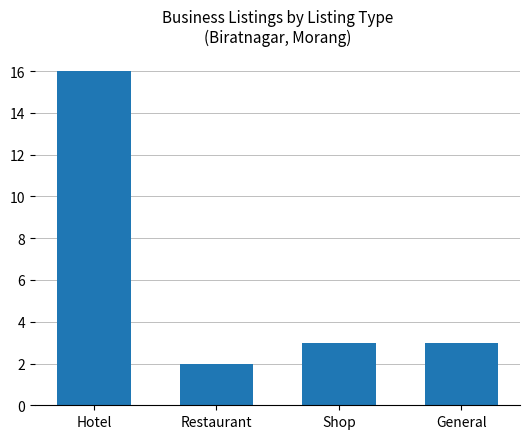

What is the label of the 3rd bar from the right?

Restaurant